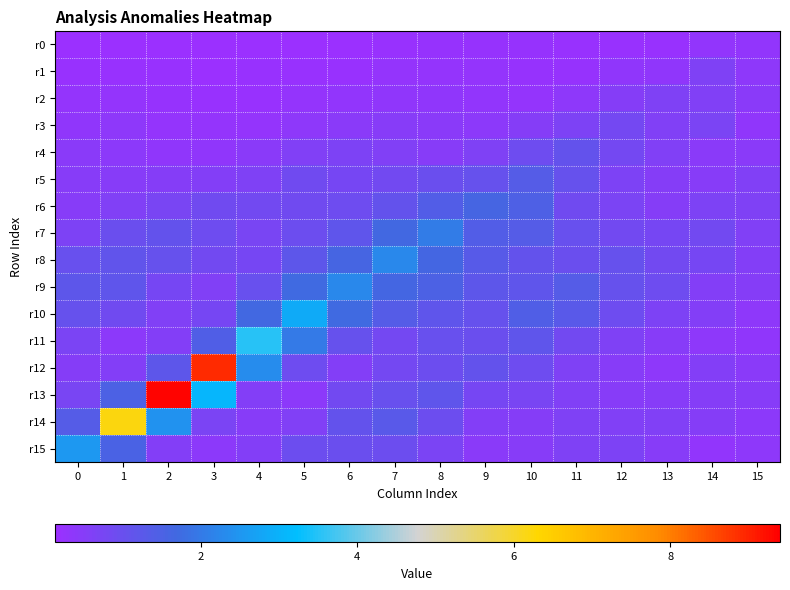

Rank the series at 14 from highest to lowest value.

r7, r8, r3, r6, r1, r2, r10, r12, r9, r14, r13, r5, r4, r11, r15, r0